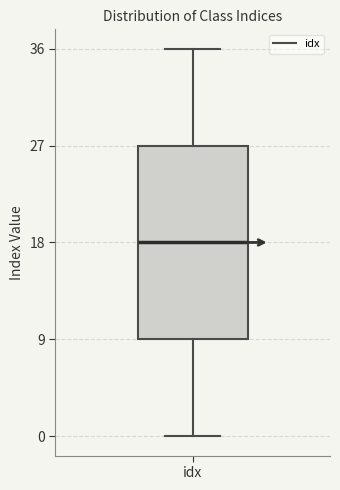

Transcribe this box plot: give where the median line is, the range the box spans, and where the two whiskers end, as read against the y-axis. The values are not printed on the chart, so give them approximately, as read against the axis.

median 18, box 9 to 27, whiskers 0 to 36